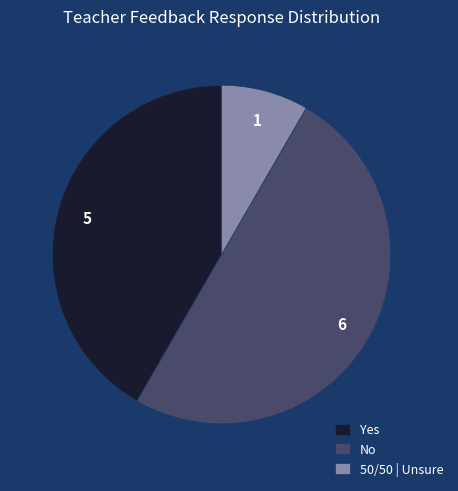

Rank the categories by value from highest to lowest.

No, Yes, 50/50 | Unsure